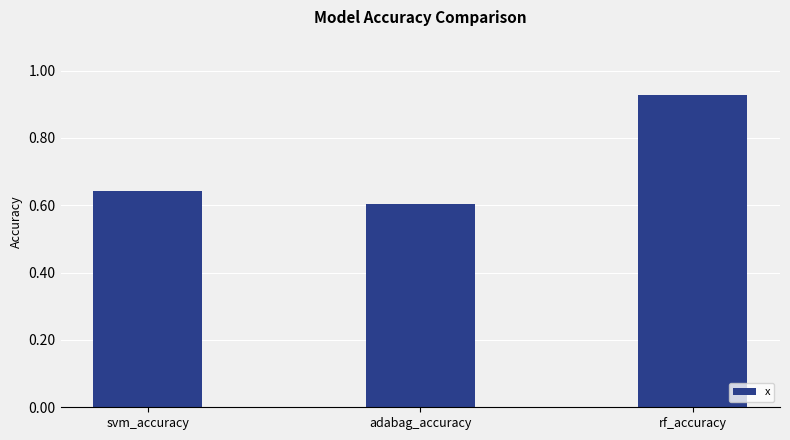

What is the label of the 2nd bar from the left?

adabag_accuracy